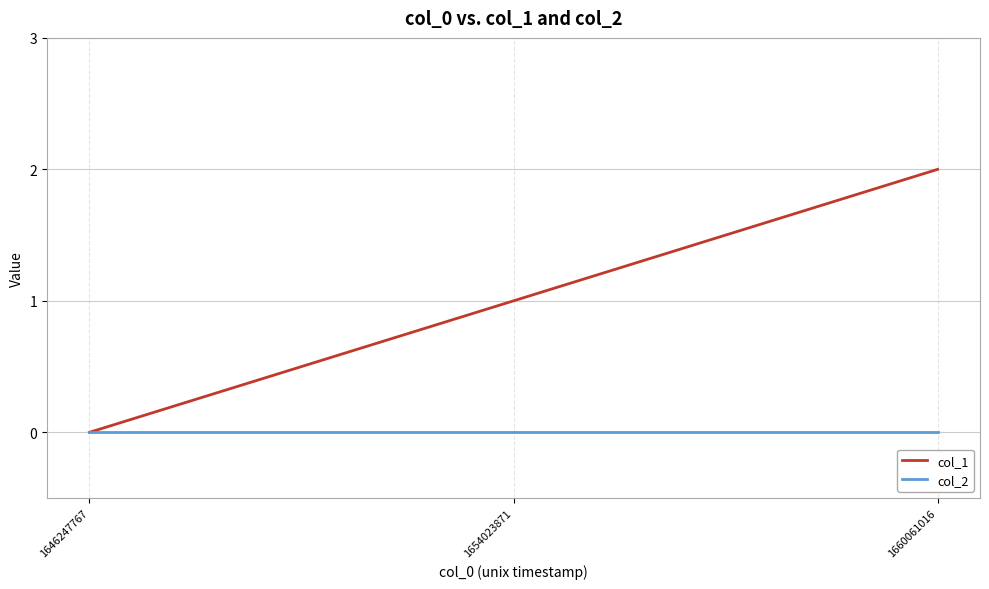

Which series has the widest spread of values?

col_1